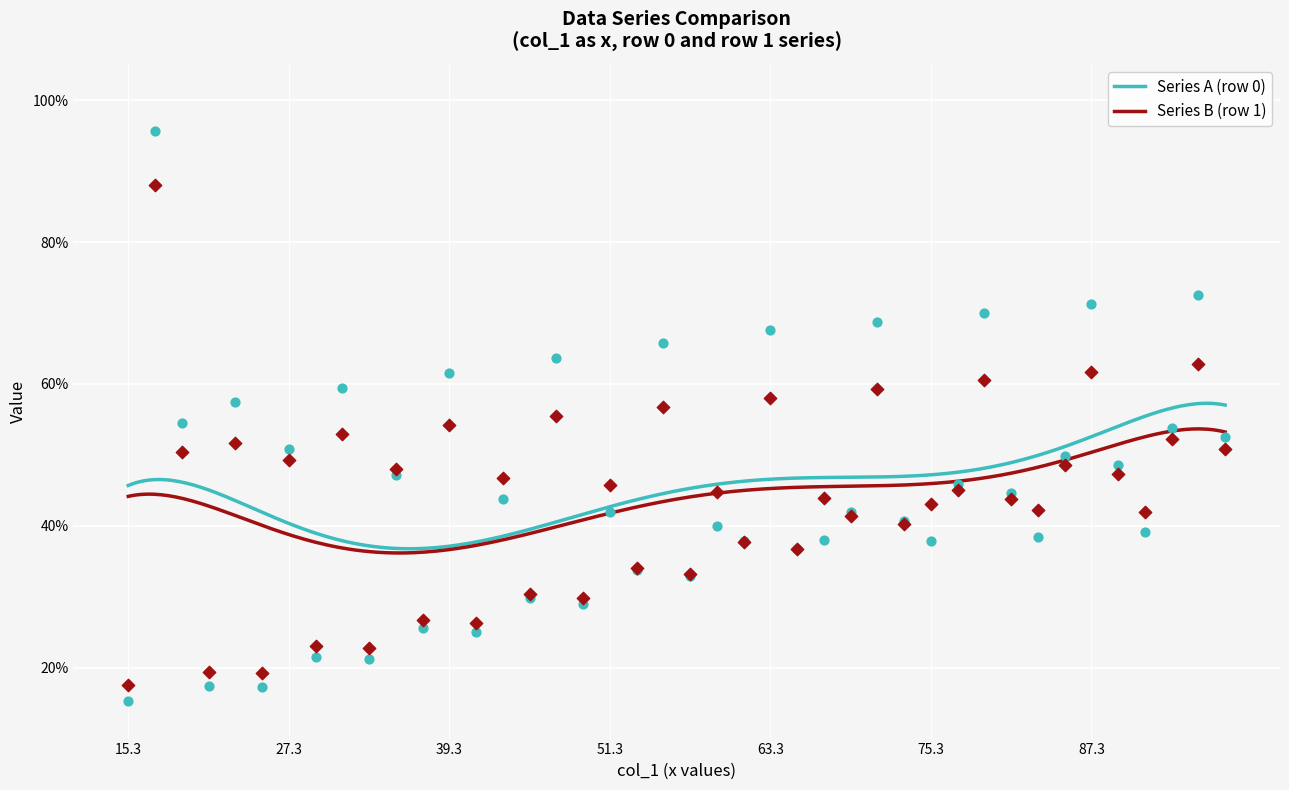

What is the maximum value for Series A (row 0)?

57.3